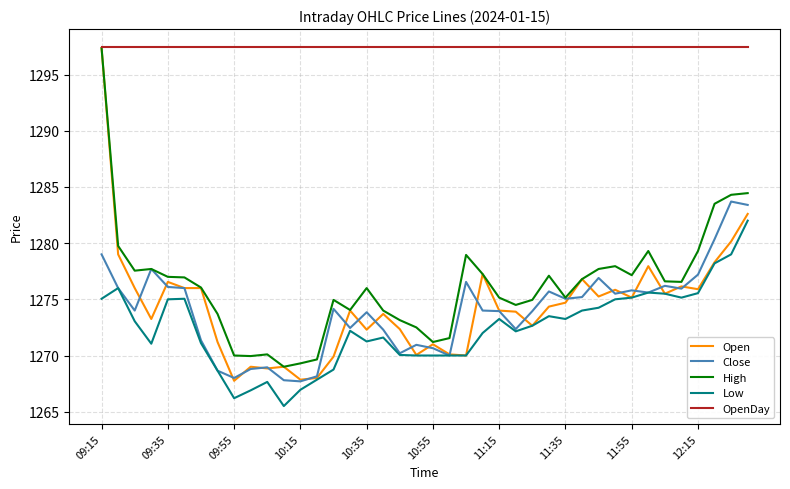

What are all the series names shown in the legend?

Open, Close, High, Low, OpenDay